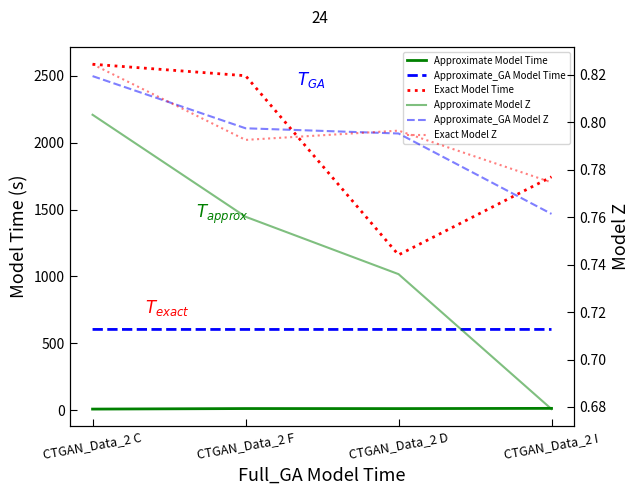

At which label is Approximate_GA Model Z closest to 0?

CTGAN_Data_2 I